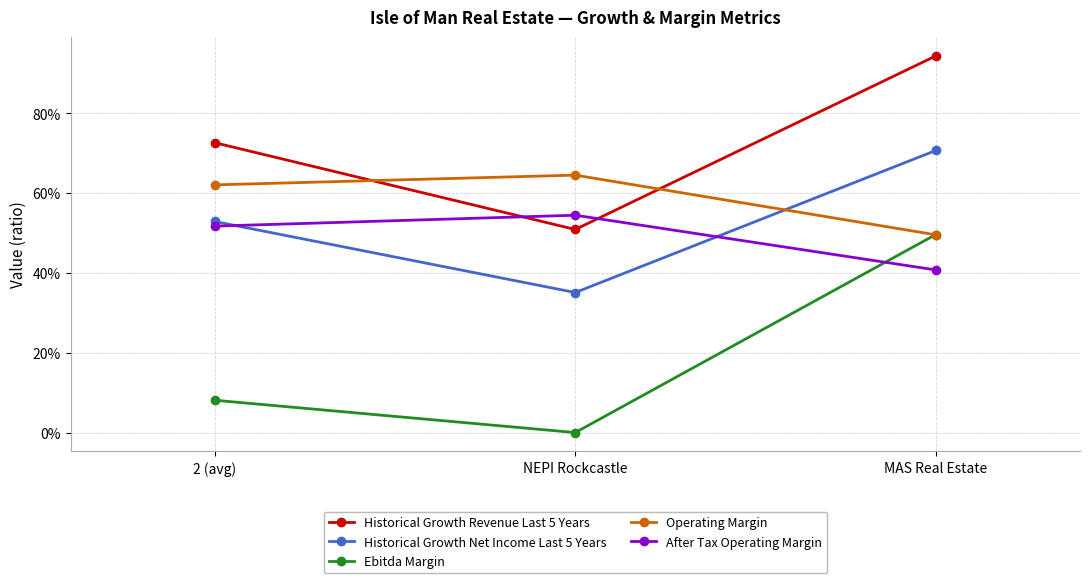

What are all the series names shown in the legend?

Historical Growth Revenue Last 5 Years, Historical Growth Net Income Last 5 Years, Ebitda Margin, Operating Margin, After Tax Operating Margin